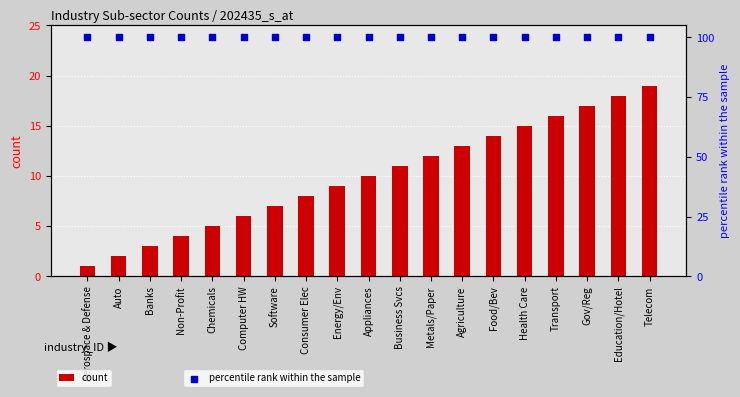

Is the value of count at Education/Hotel greater than the value of percentile rank within the sample at Non-Profit?

No